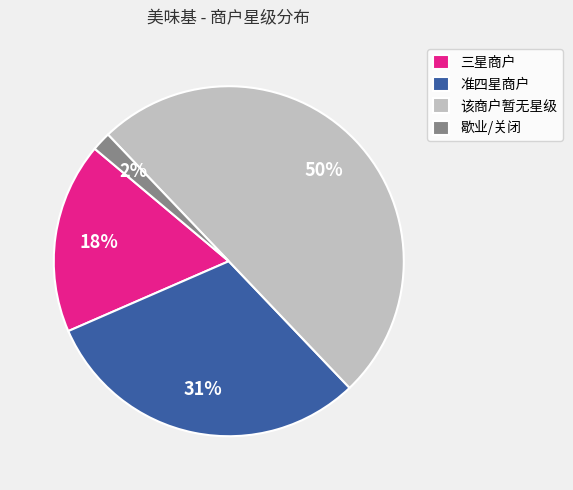

Which has a higher value, 准四星商户 or 歇业/关闭?

准四星商户